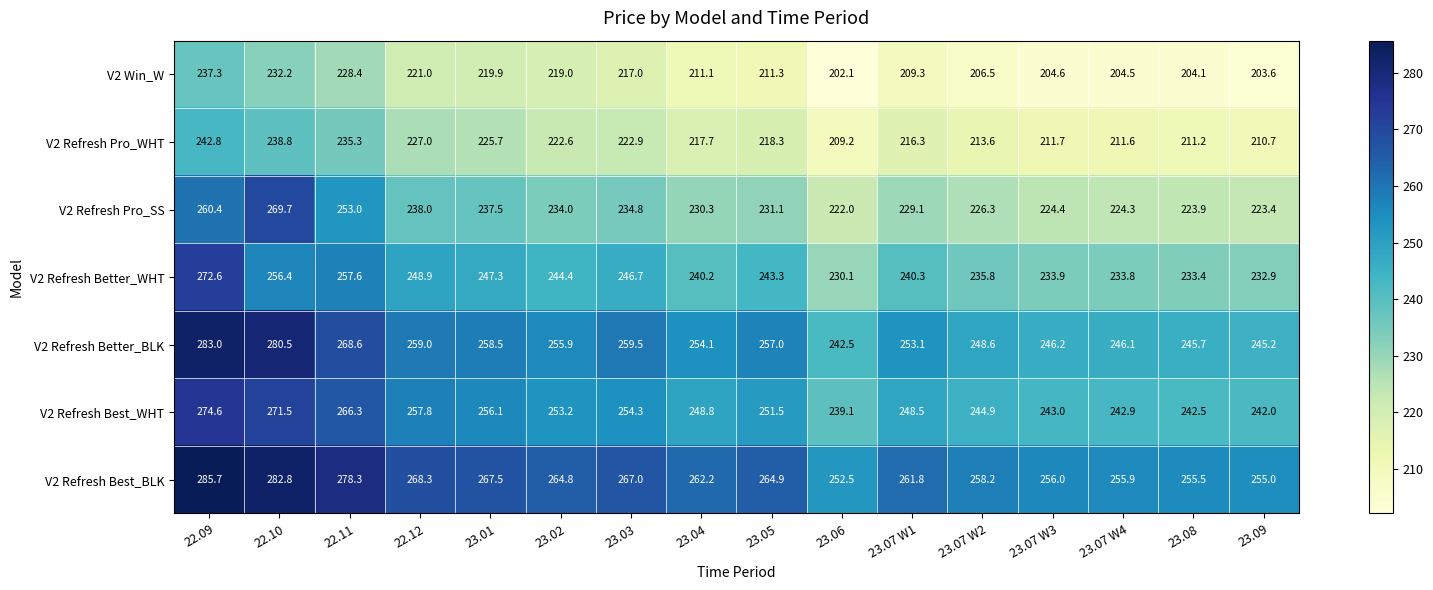

What is the approximate value of V2 Refresh Best_WHT at 23.03?

254.3